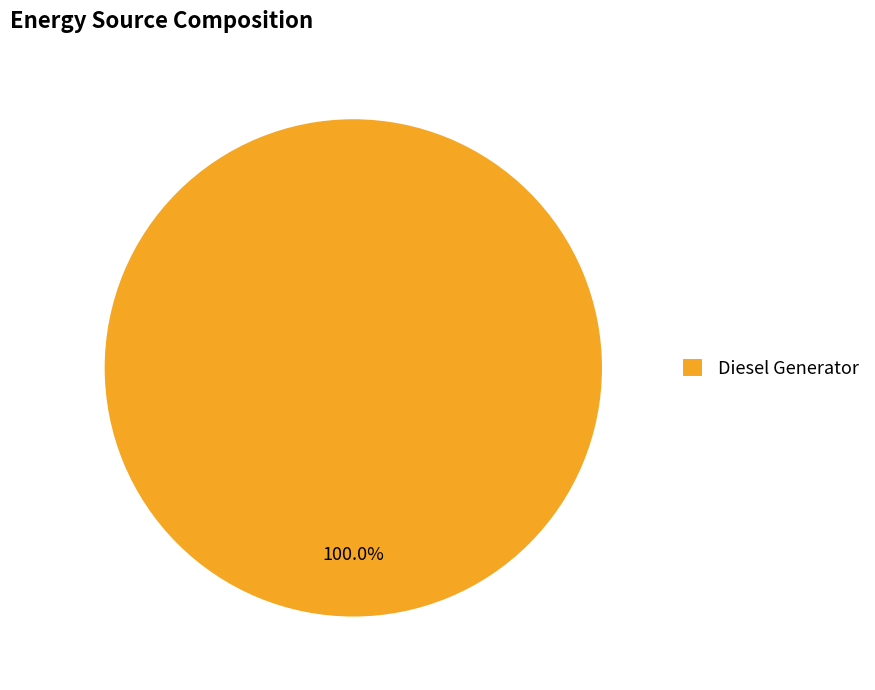

How many segments does this pie chart have?

1